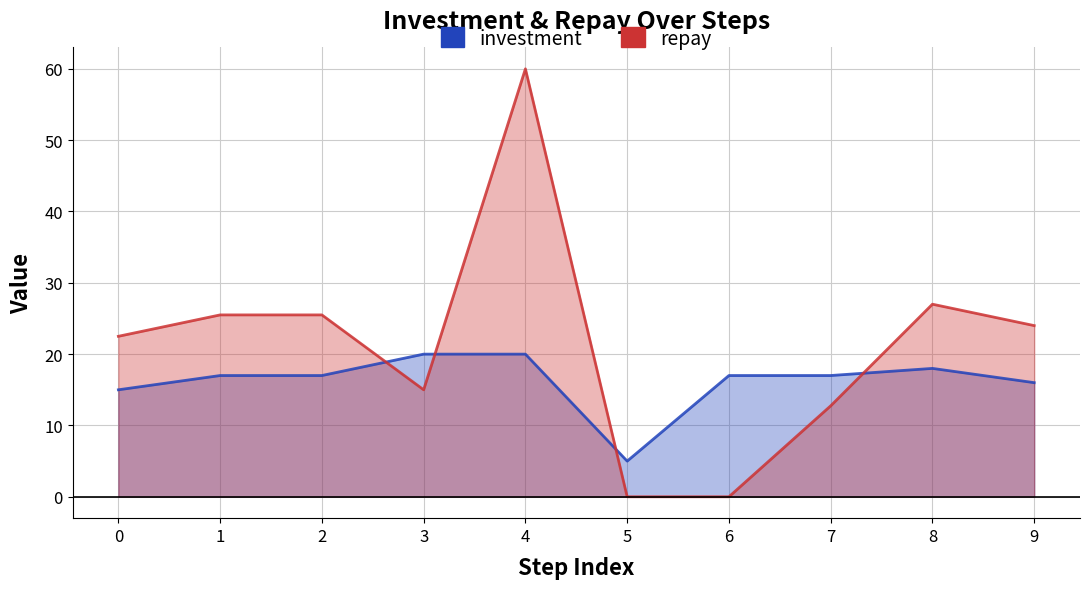

What is the sum of the repay values at 5 and 4?

60.0